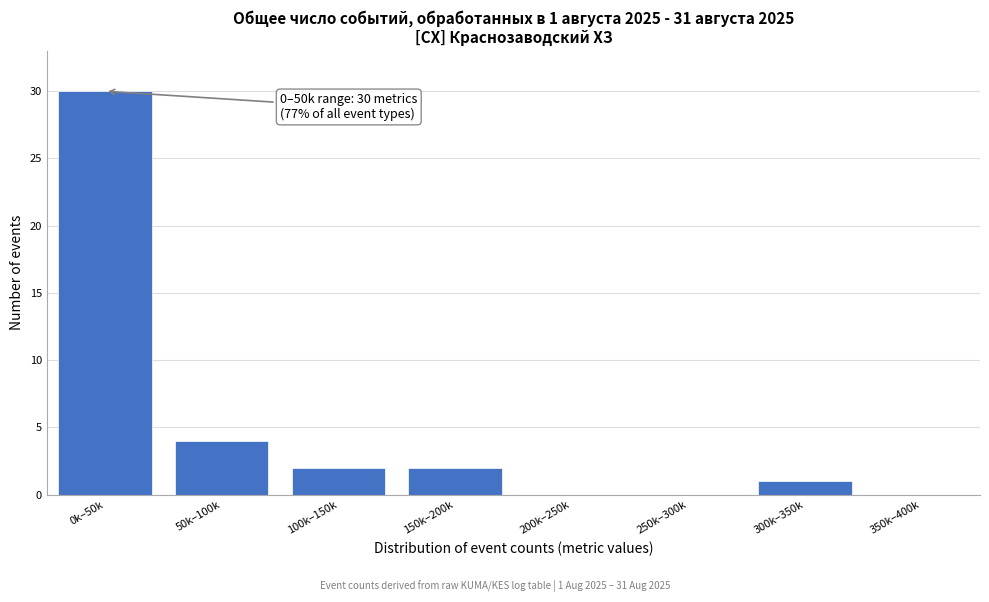

Reading right to left, what are all the values shown in this chart?

350k–400k=0	300k–350k=1	250k–300k=0	200k–250k=0	150k–200k=2	100k–150k=2	50k–100k=4	0k–50k=30